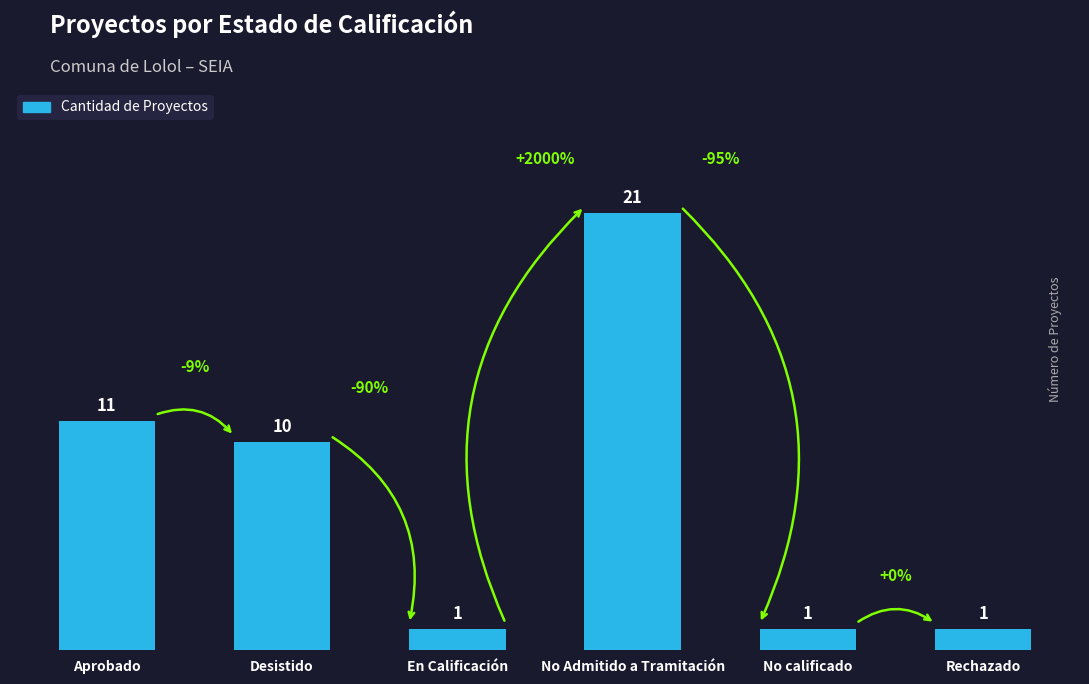

Are the bars horizontal?

No